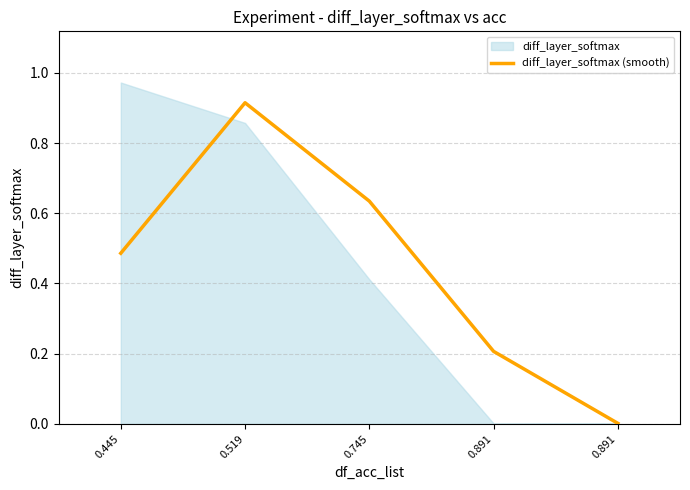

Count the number of categories in the chart.

5